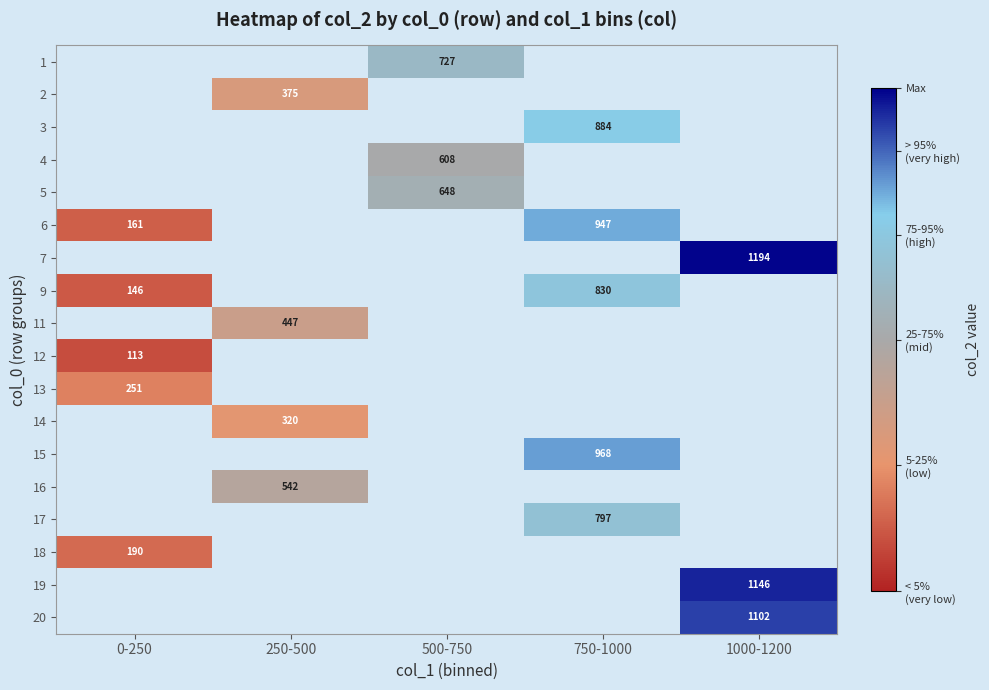

What is the smallest value displayed?

113.0